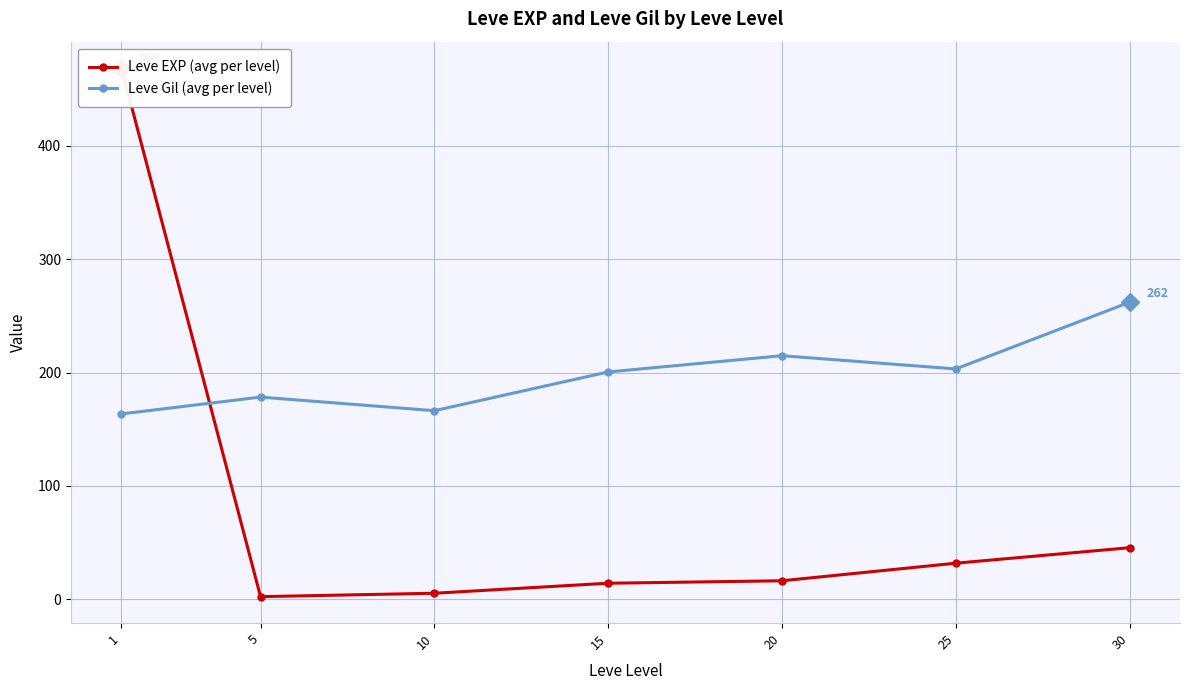

What is the difference between the maximum and minimum values in the Leve Gil (avg per level) series?

98.5